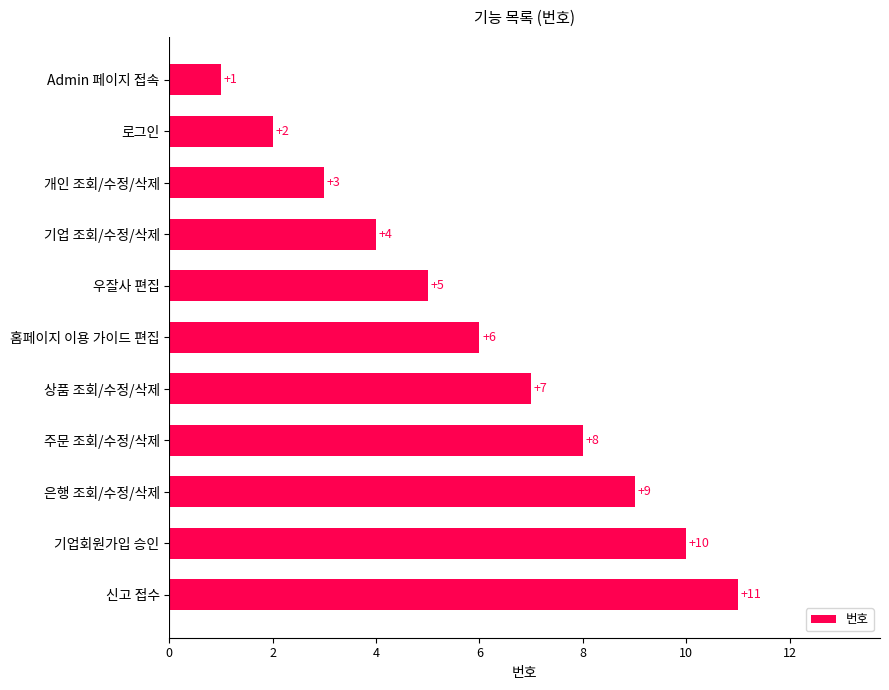

How many distinct data groups are displayed?

1